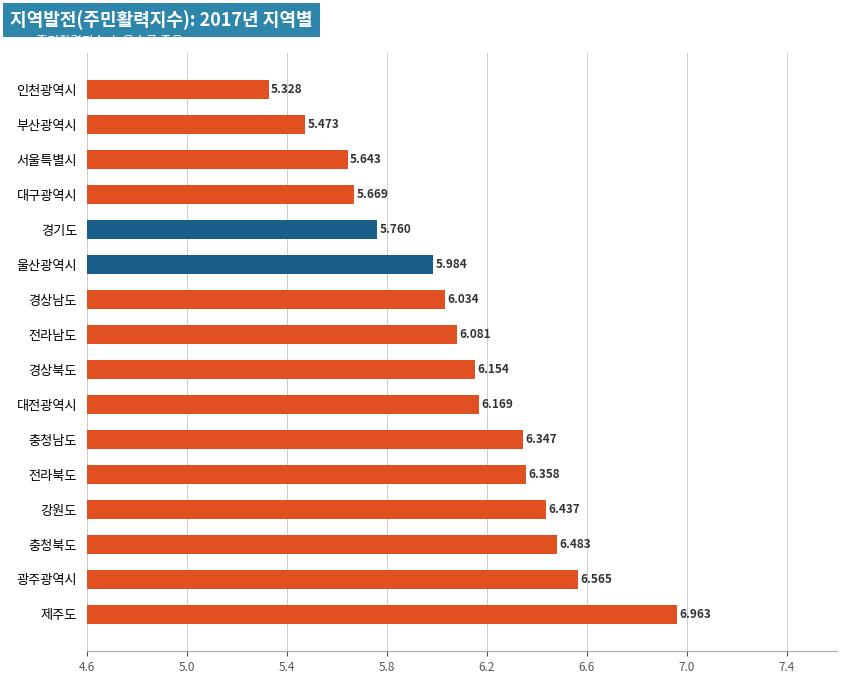

Which has a higher value, 제주도 or 대구광역시?

제주도